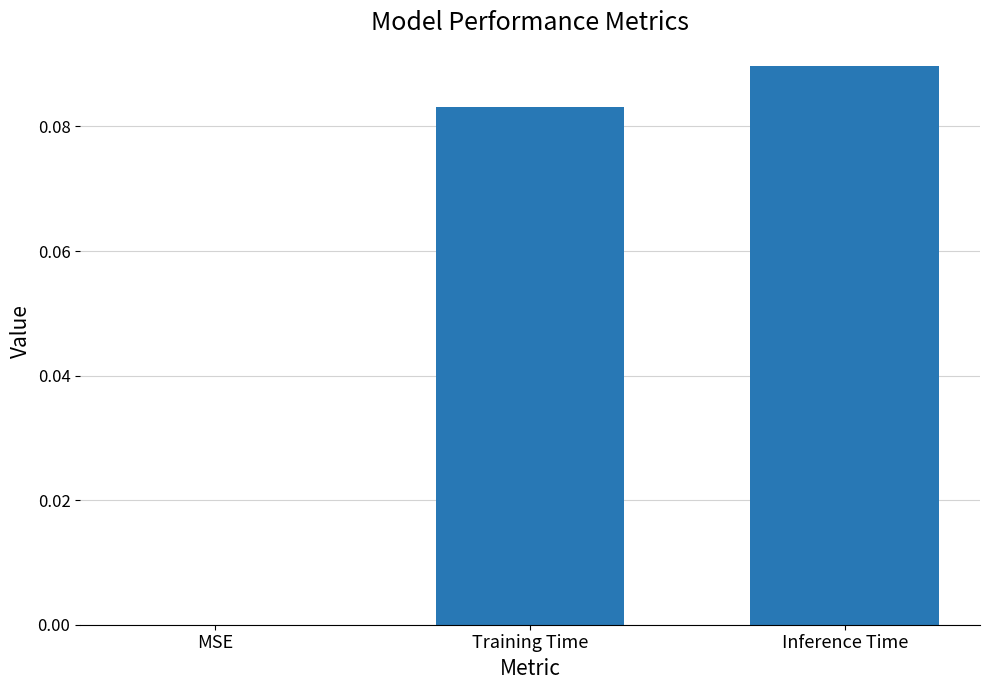

At which category does the chart reach its peak across all series?

Inference Time